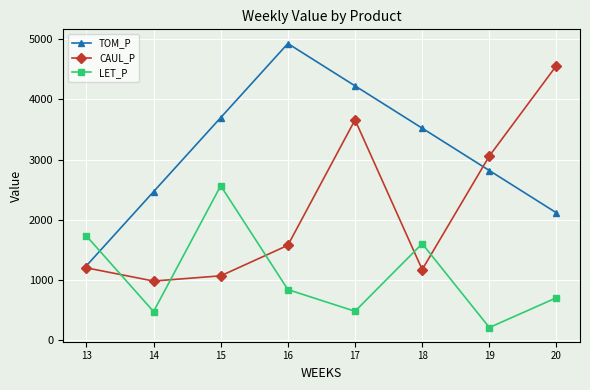

Does the chart have visible grid lines?

Yes